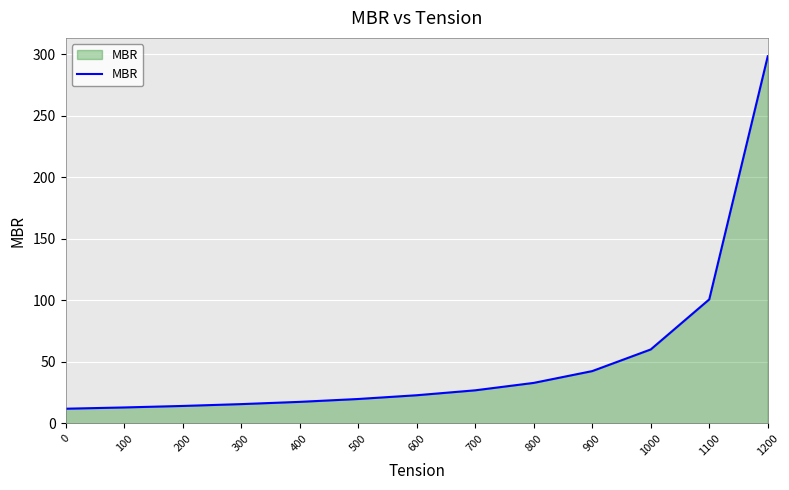

Is it true that the value at 200 is 14.1?

True